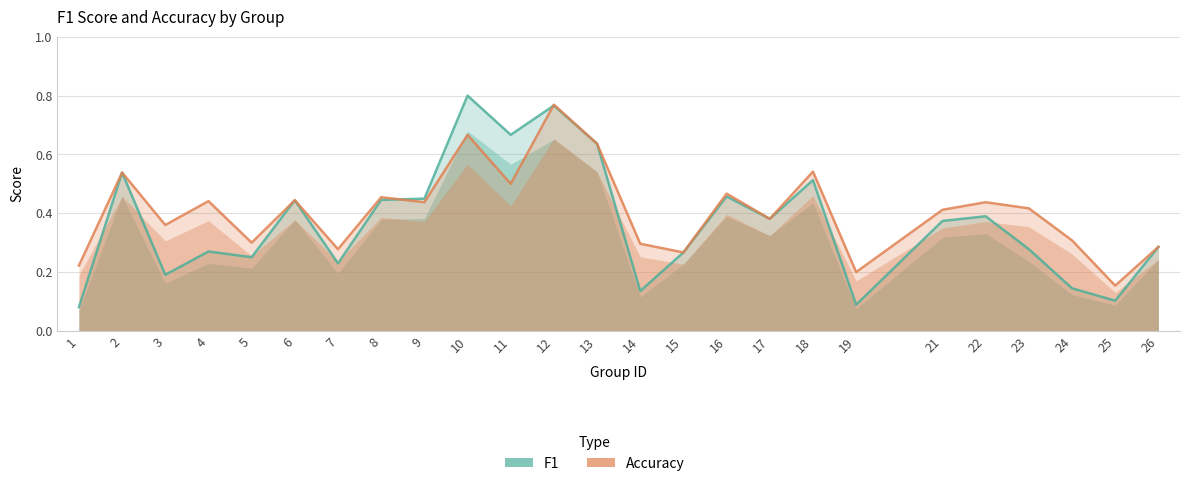

Which series changed the most between 14 and 26?

f1